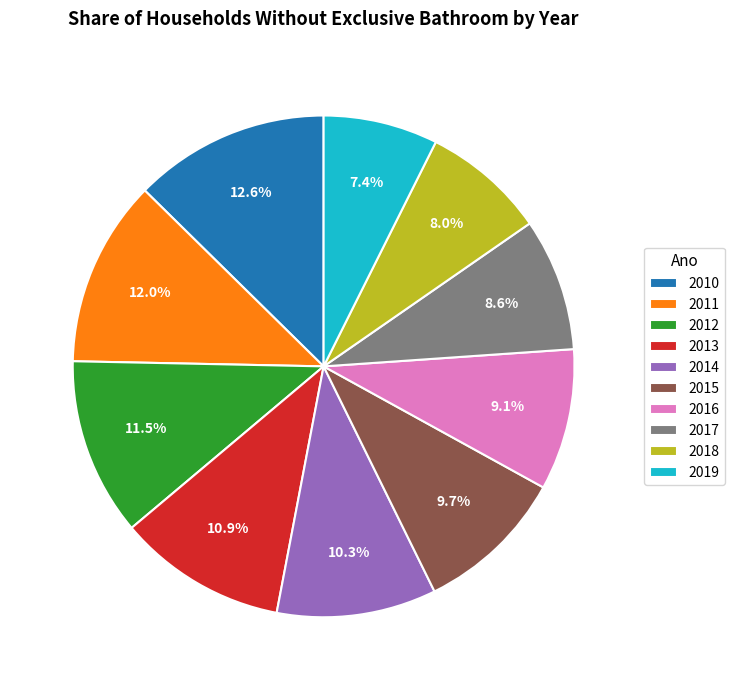

Rank the categories by value from highest to lowest.

2010, 2011, 2012, 2013, 2014, 2015, 2016, 2017, 2018, 2019